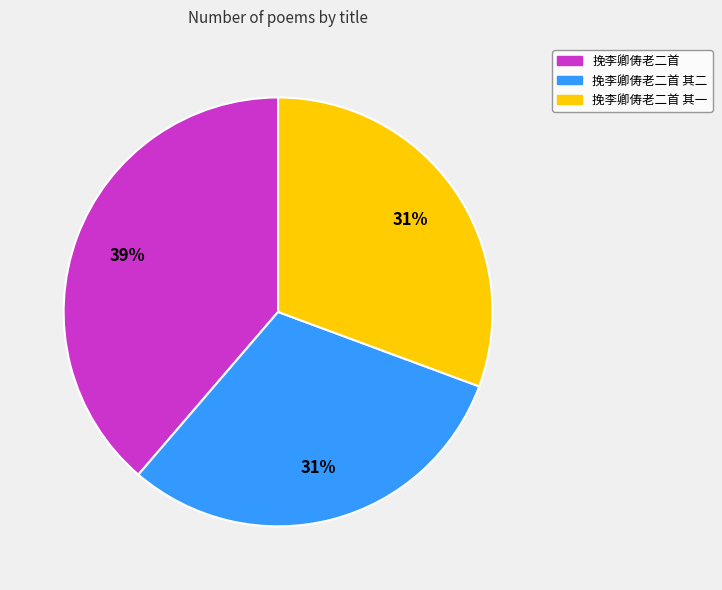

Does any single category account for the majority?

No